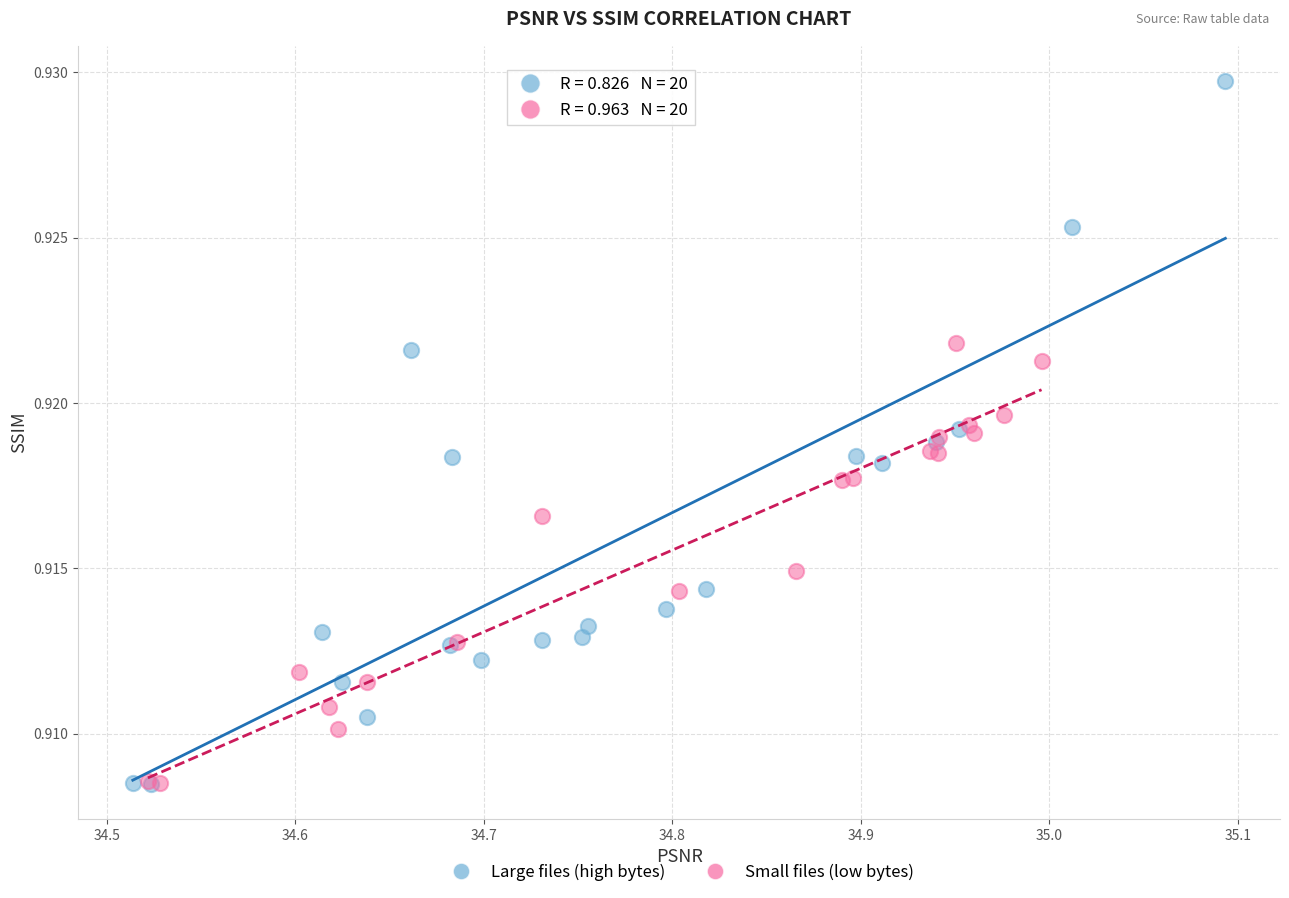

Which series has the largest Y range (max minus min)?

Large files (high bytes)